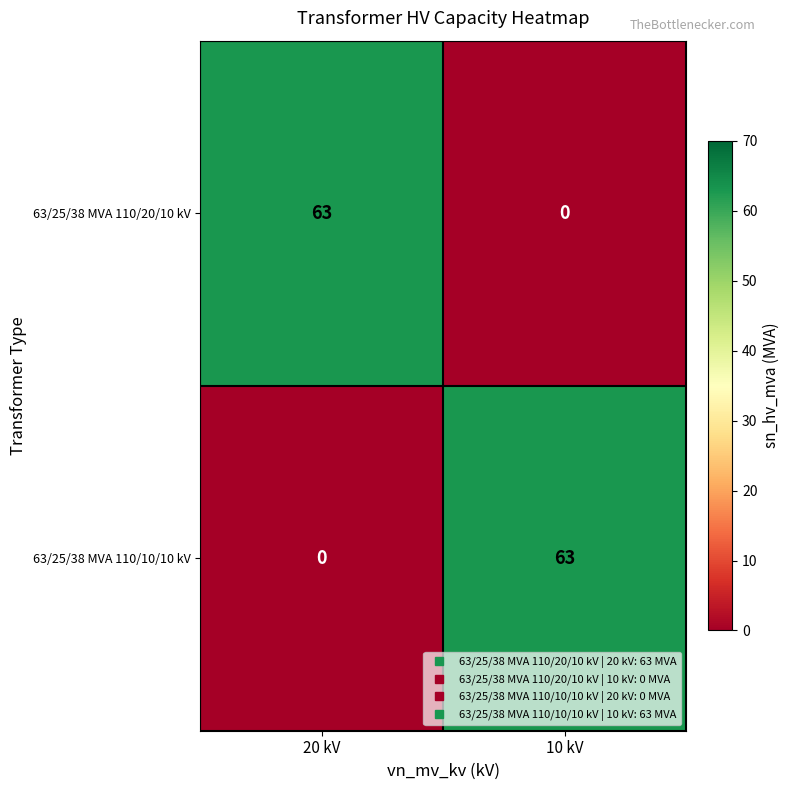

At which label does 63/25/38 MVA 110/20/10 kV reach its minimum?

10 kV